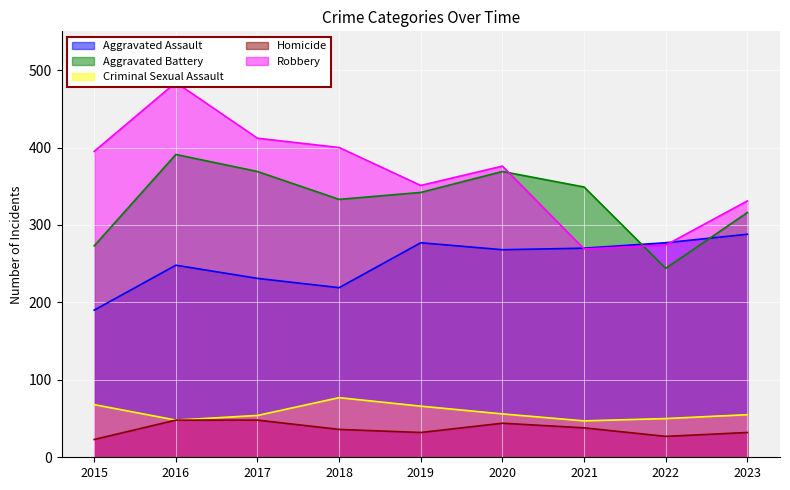

At which label is Criminal Sexual Assault closest to 62?

2019